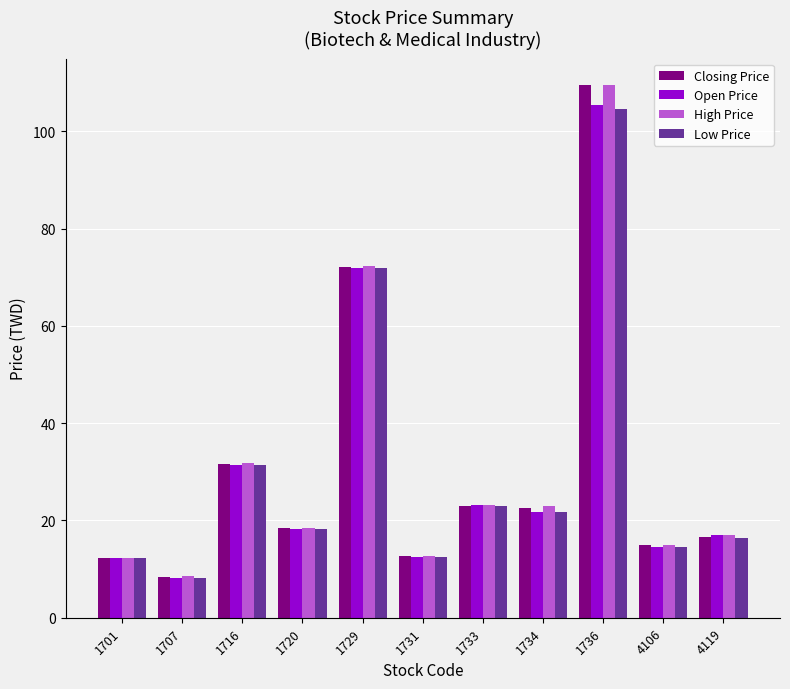

Where is Closing Price nearest to the value 58?

1729